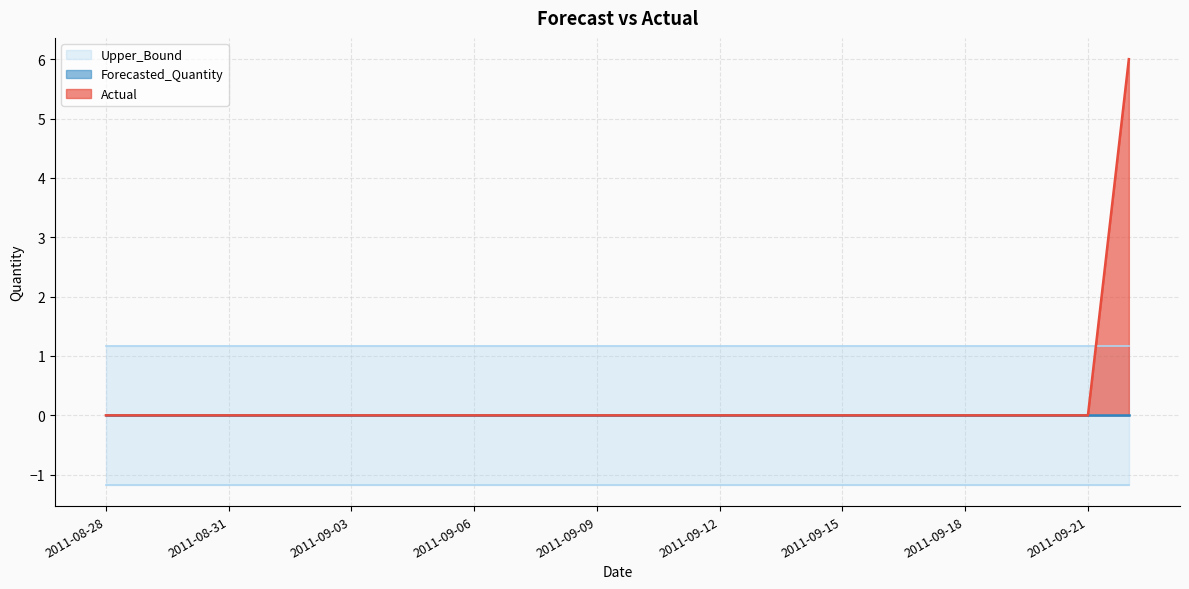

Reading right to left, transcribe all the data shown in this chart.

Actual: 6.0	0.0	0.0	0.0	0.0	0.0	0.0	0.0	0.0	0.0	0.0	0.0	0.0	0.0	0.0	0.0	0.0	0.0	0.0	0.0	0.0	0.0	0.0	0.0	0.0	0.0
Forecasted_Quantity: 0.0	0.0	0.0	0.0	0.0	0.0	0.0	0.0	0.0	0.0	0.0	0.0	0.0	0.0	0.0	0.0	0.0	0.0	0.0	0.0	0.0	0.0	0.0	0.0	0.0	0.0
Upper_Bound: 1.2	1.2	1.2	1.2	1.2	1.2	1.2	1.2	1.2	1.2	1.2	1.2	1.2	1.2	1.2	1.2	1.2	1.2	1.2	1.2	1.2	1.2	1.2	1.2	1.2	1.2
Lower_Bound: -1.2	-1.2	-1.2	-1.2	-1.2	-1.2	-1.2	-1.2	-1.2	-1.2	-1.2	-1.2	-1.2	-1.2	-1.2	-1.2	-1.2	-1.2	-1.2	-1.2	-1.2	-1.2	-1.2	-1.2	-1.2	-1.2